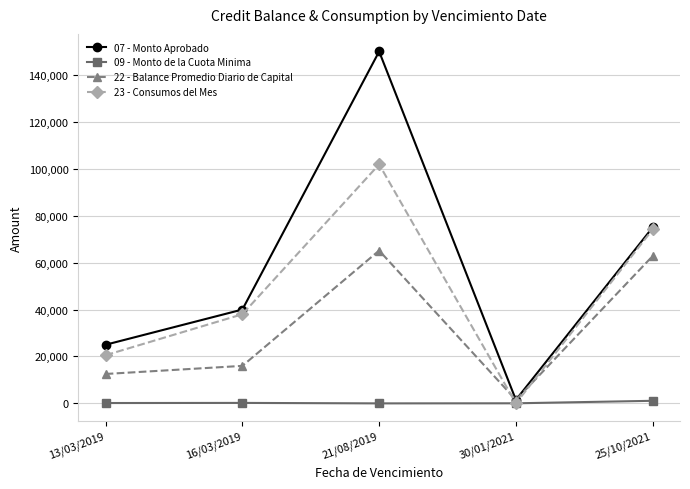

What is the sum of the 09 - Monto de la Cuota Minima values at 13/03/2019 and 25/10/2021?

1250.4